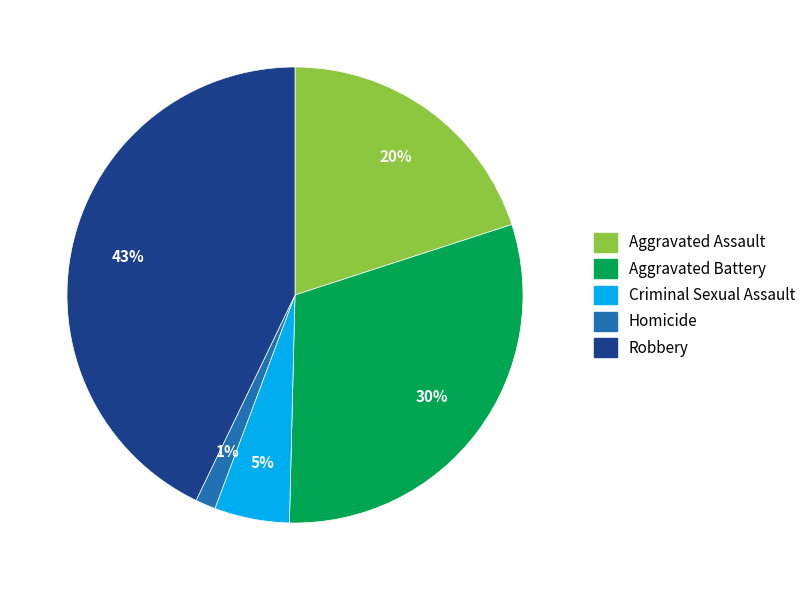

Does Homicide account for over 50% of the chart?

No